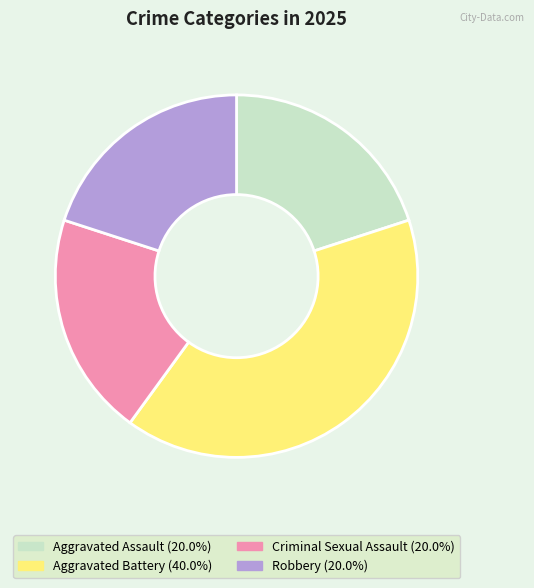

What is the ratio of the value at Aggravated Assault to the value at Aggravated Battery?

0.5